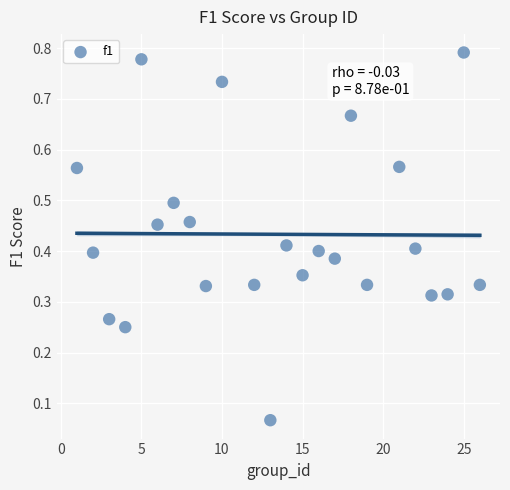

What is the range of X values (max minus min)?

25.0